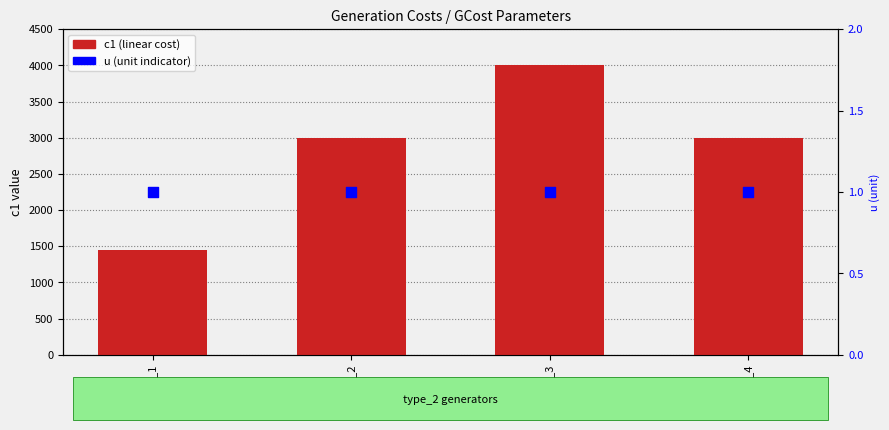

At which category is the sum across all series the highest?

GCost_3